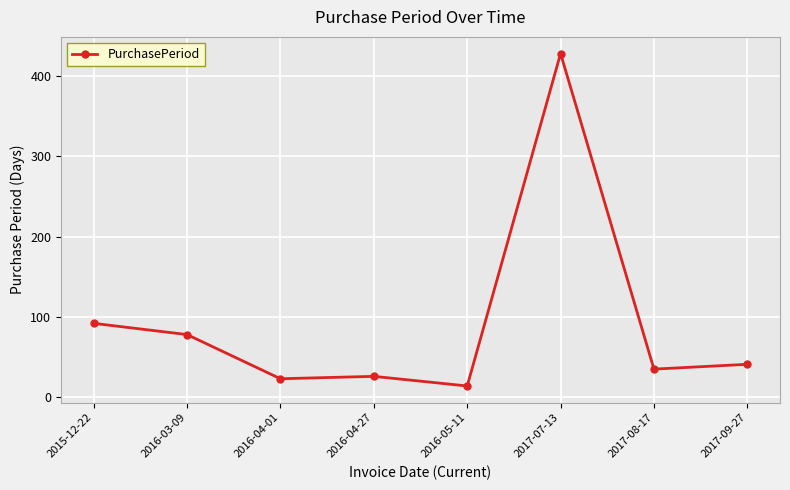

What is the greatest value displayed?

428